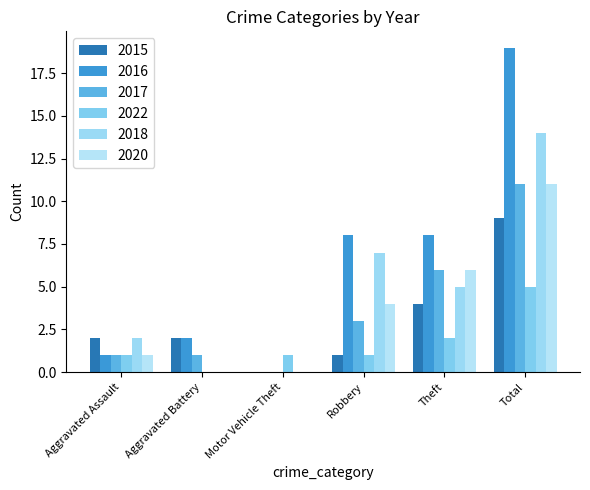

What is the average value of the 2015 series?

3